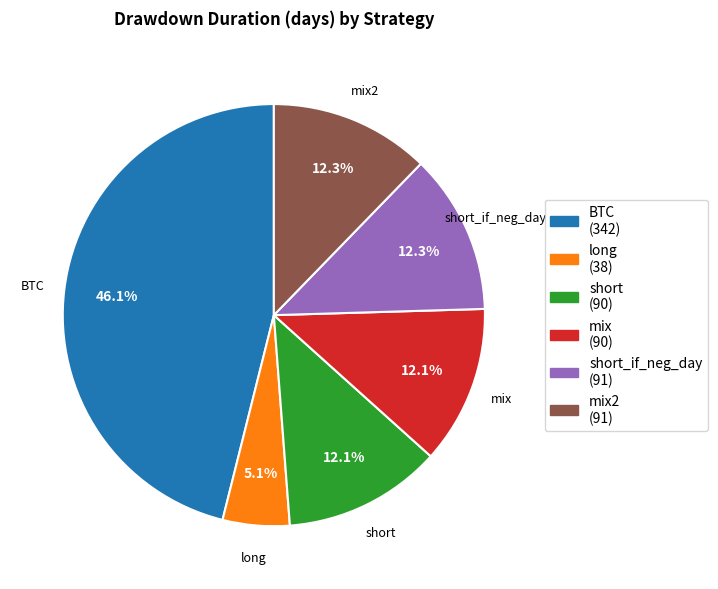

Combined, do long (38) and short_if_neg_day (91) account for over 50%?

No